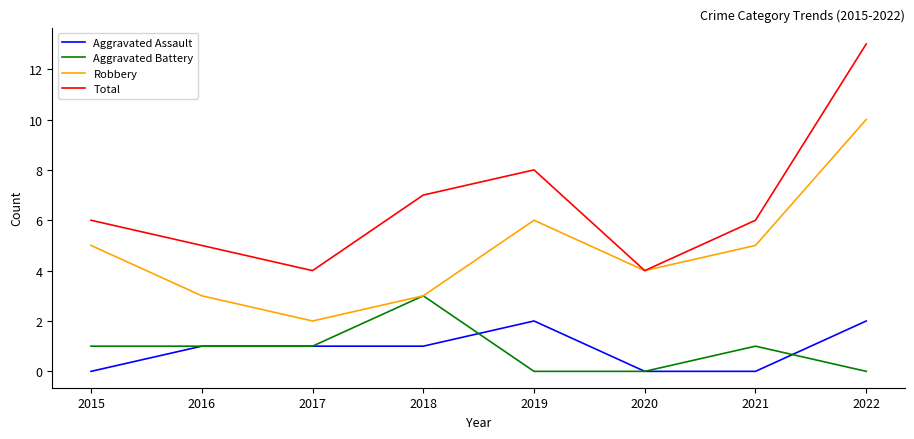

Is it true that Aggravated Battery equals 2 at 2019?

False